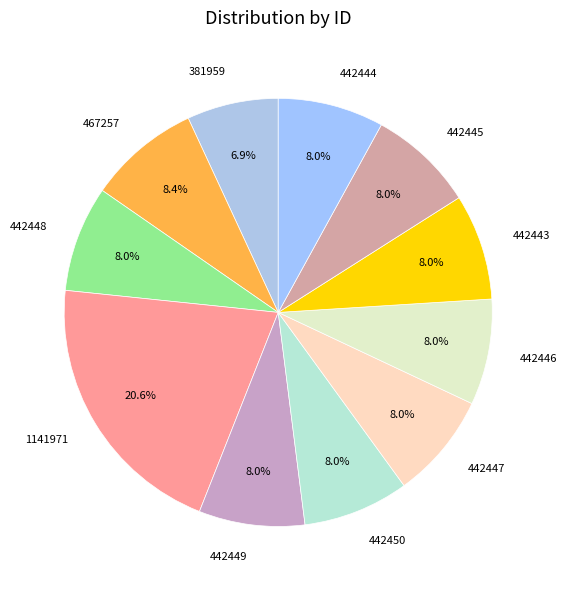

To the nearest percent, what portion does 381959 represent?

7%